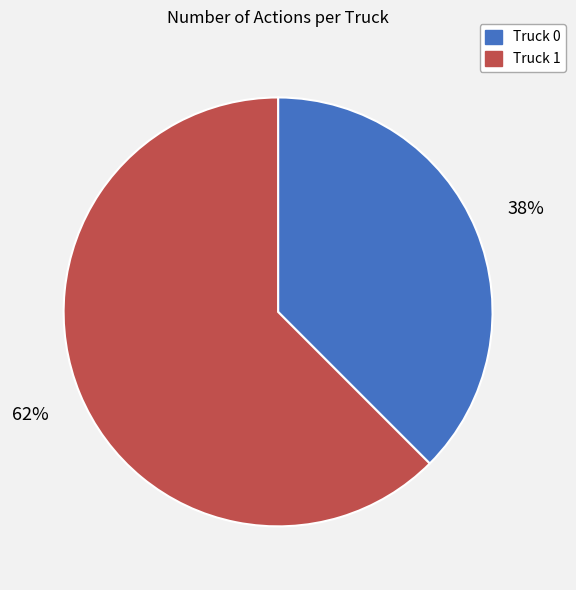

Combined, do Truck 0 and Truck 1 account for over 50%?

Yes